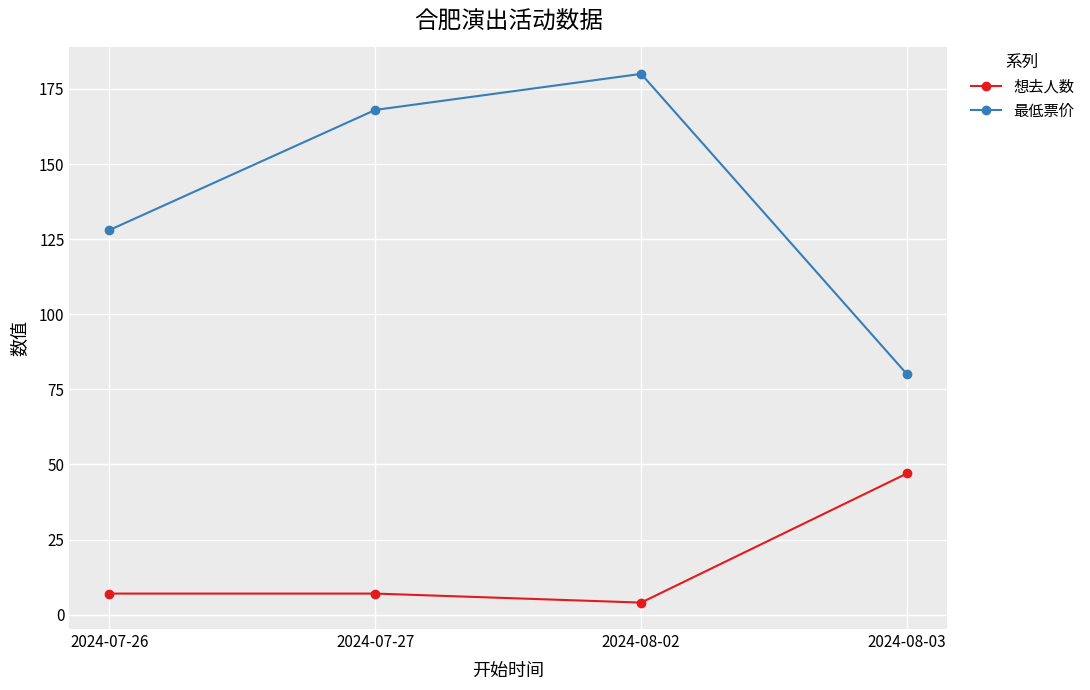

True or false: 最低票价 has a value of 81 at 2024-08-02.

False